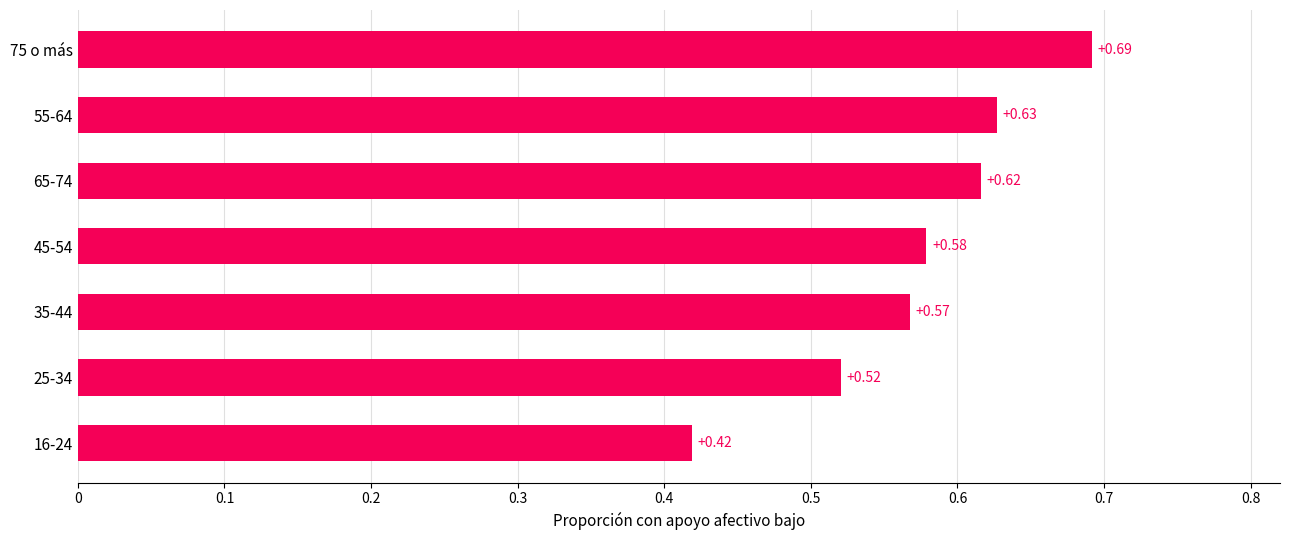

What is the difference between the second highest and minimum values?

0.2